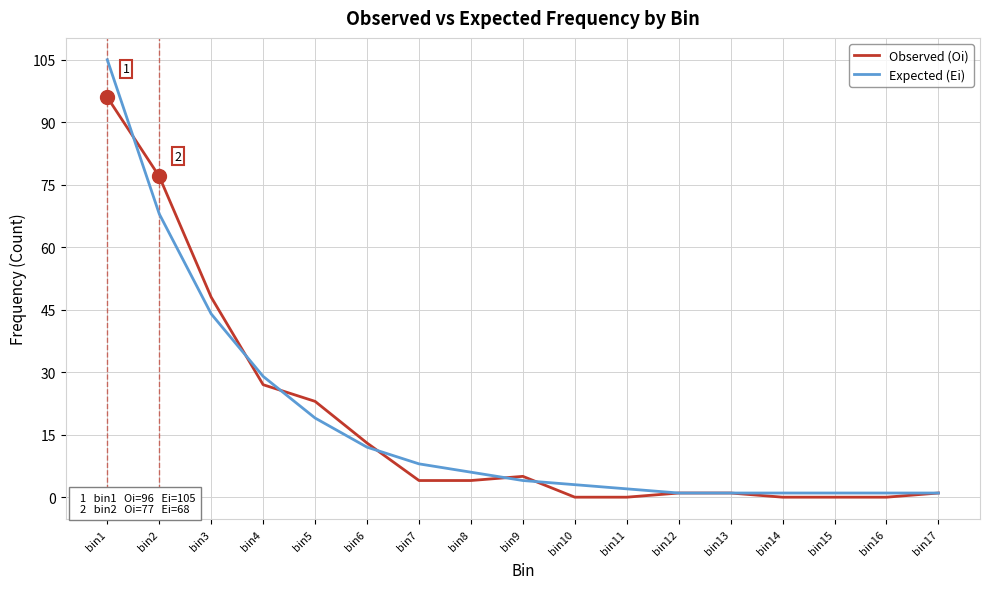

What is the lowest value of the Expected (Ei) series?

1